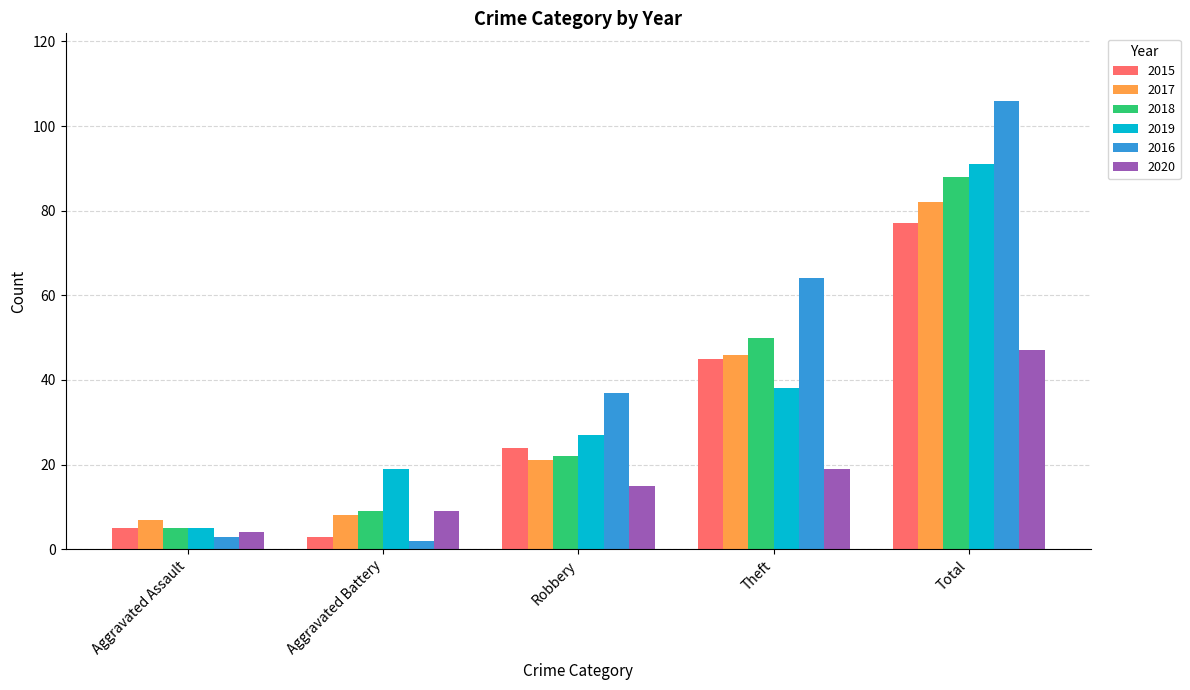

What is the total value across all series at Aggravated Assault?

29